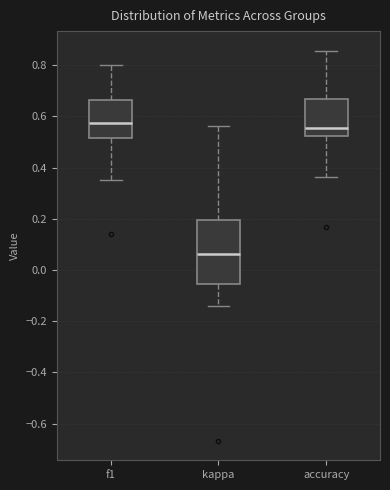

Comparing the boxes themselves (not the whiskers), which one is the tallest?

kappa